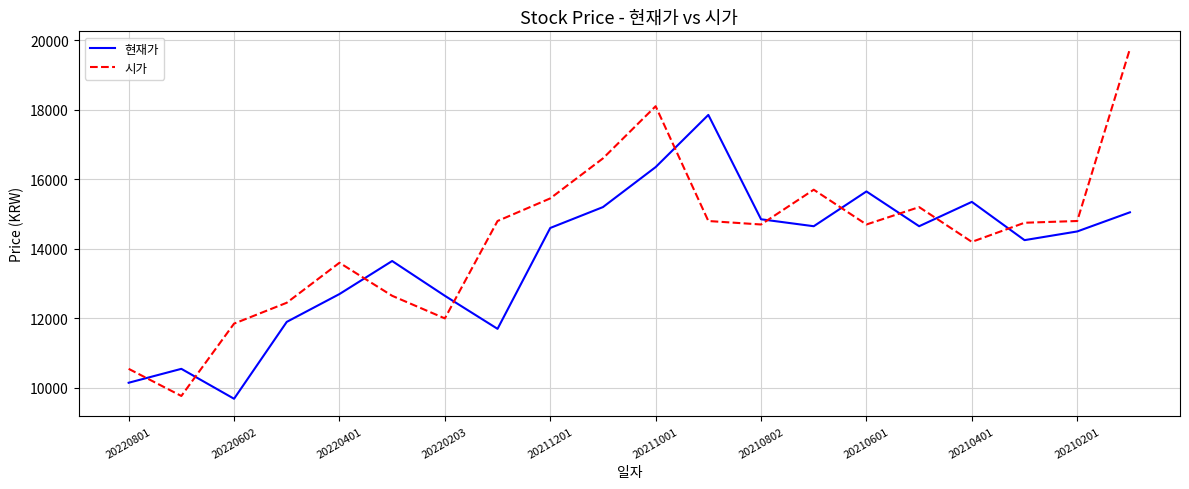

Which series has the largest total across all categories?

시가